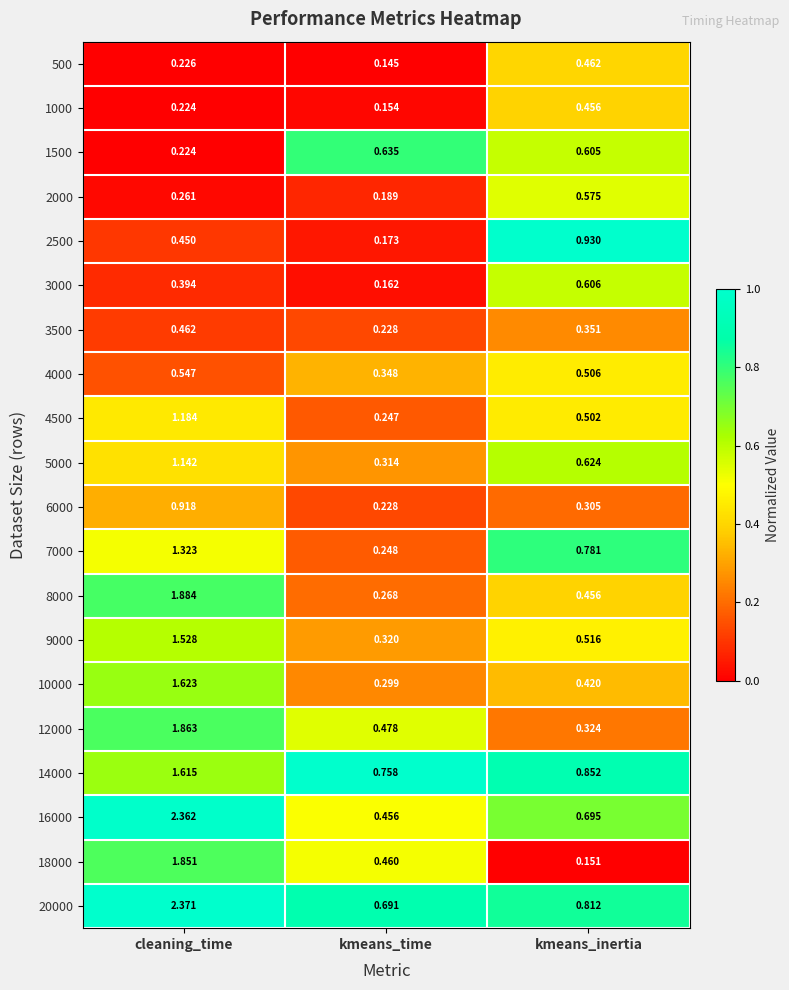

At which category is the sum across all series the highest?

cleaning_time